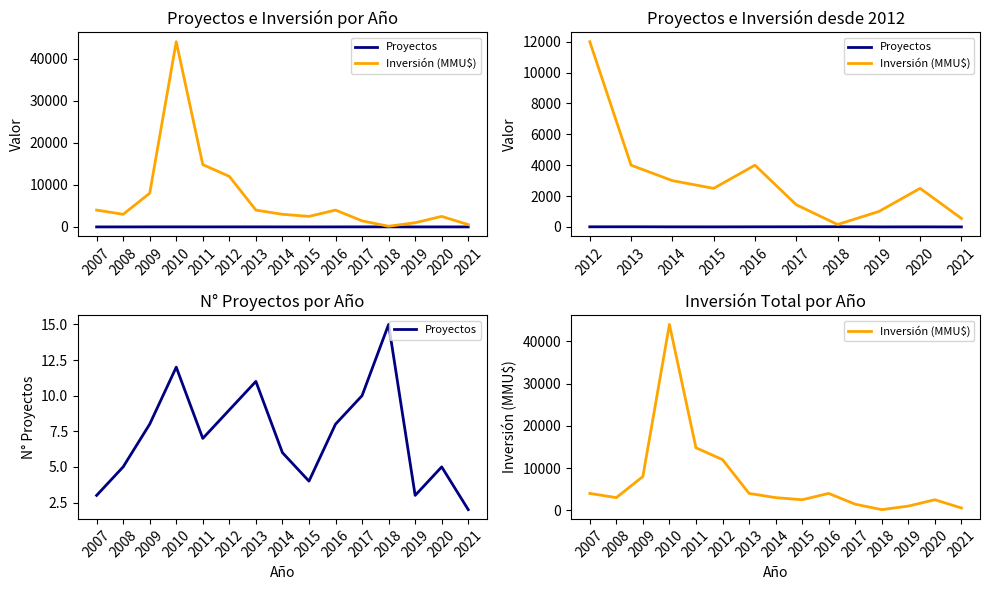

True or false: Inversión (MMU$) and Proyectos cross at least once.

False